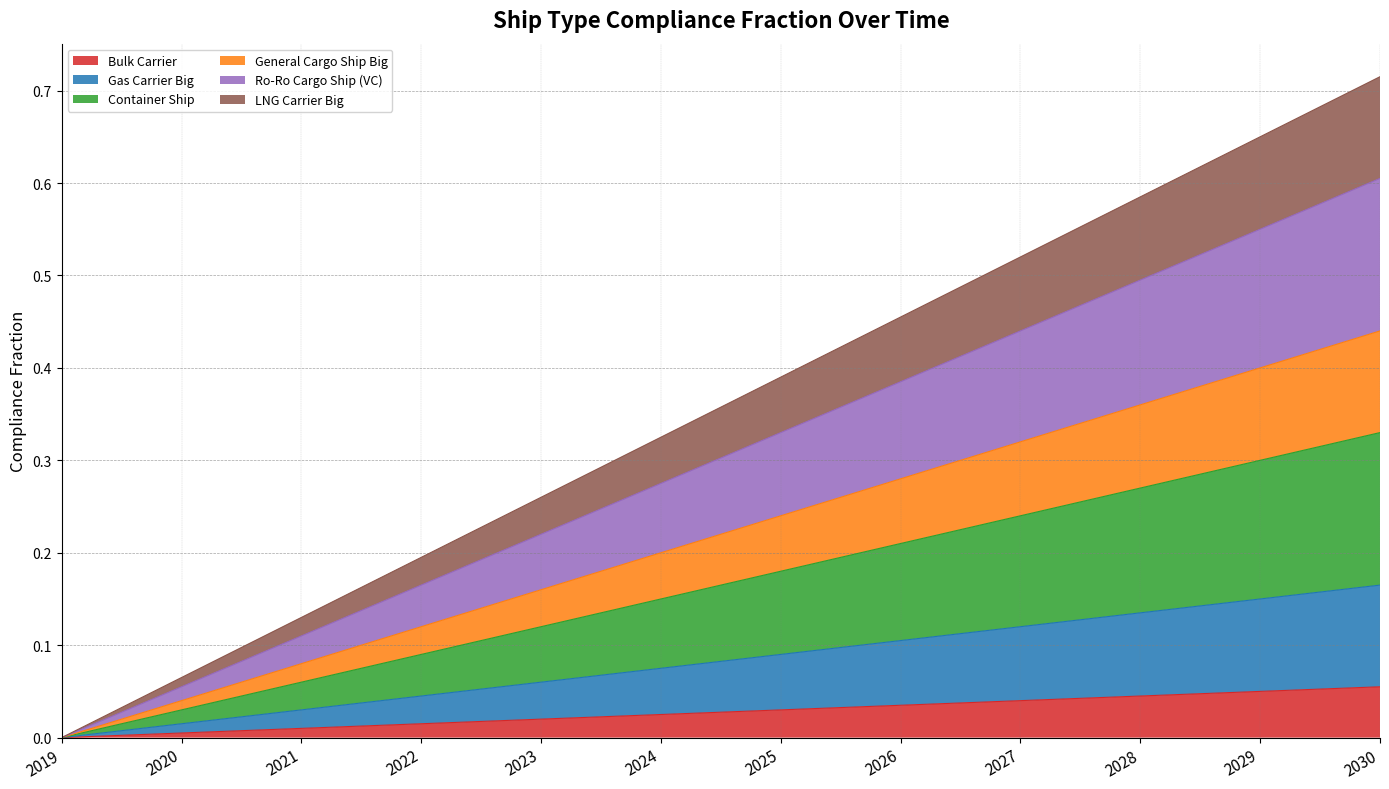

At which label is General Cargo Ship Big closest to 0?

2019